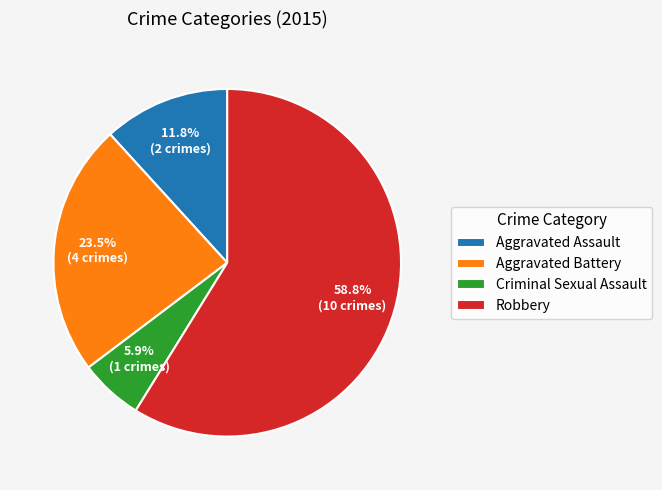

True or false: Aggravated Assault accounts for 2% of the total.

False